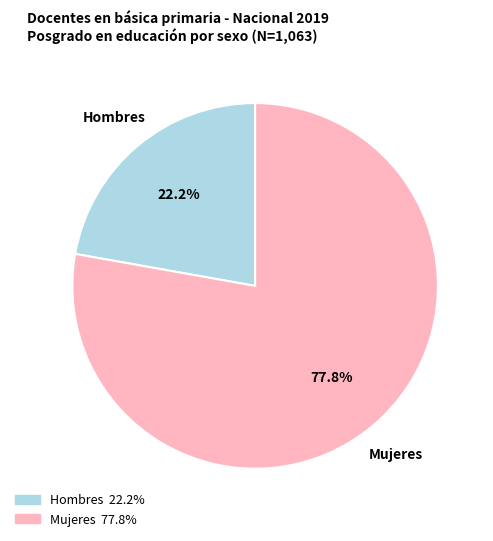

Does any single category account for the majority?

Yes